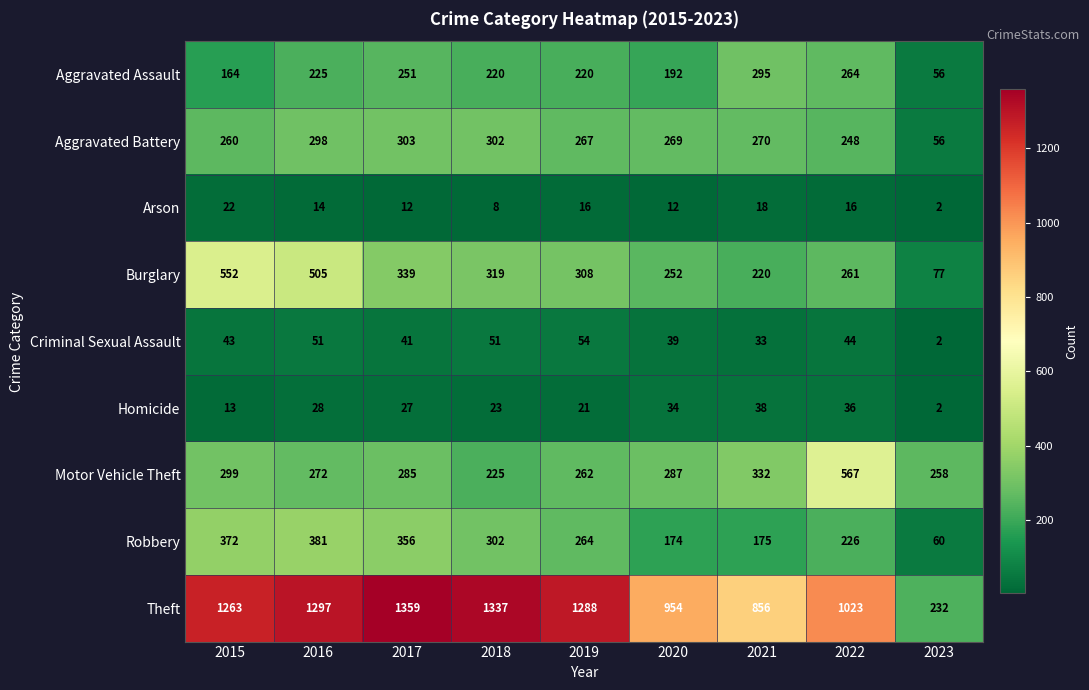

What is the minimum value shown in the chart?

2